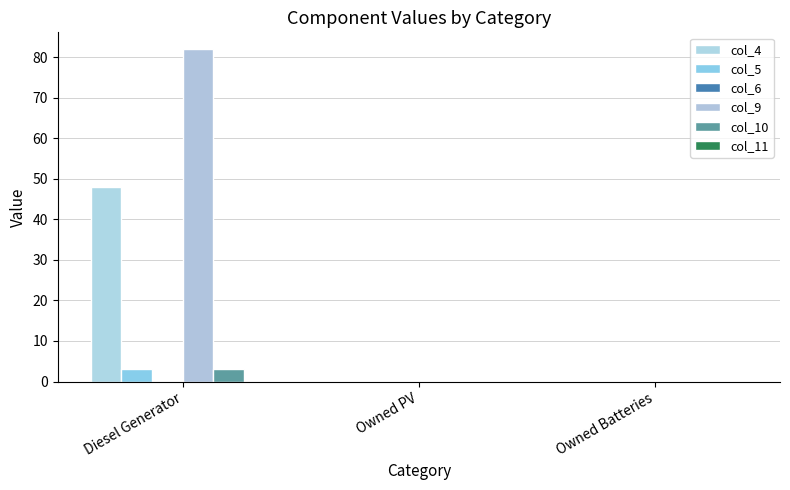

List the labels in order of col_5 value, largest first.

Diesel Generator, Owned PV, Owned Batteries